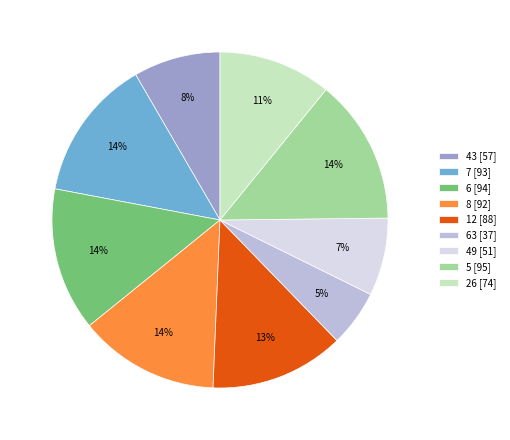

To the nearest percent, what percentage of the pie is 26 [74]?

11%